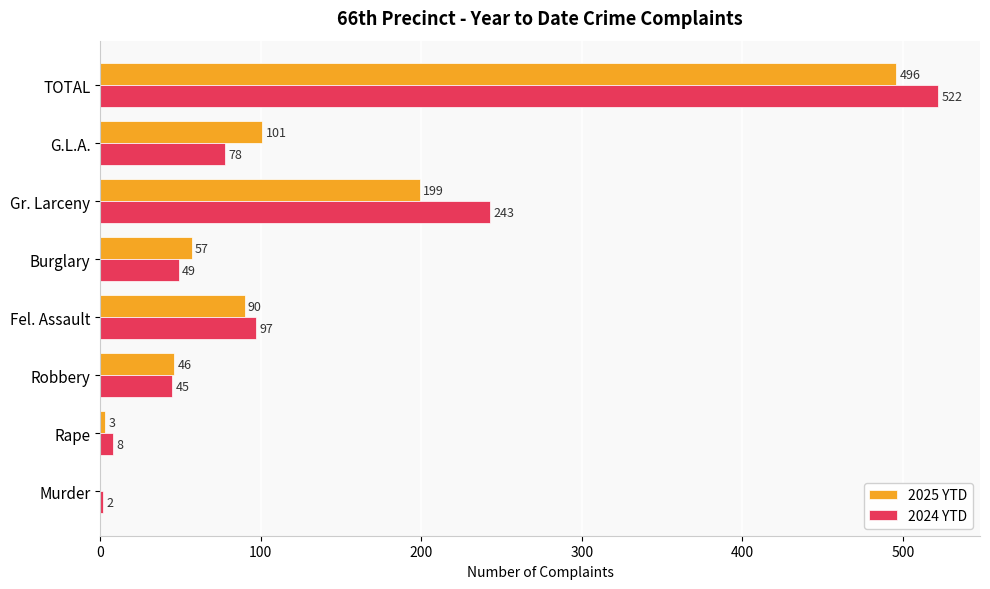

What is the sum of the 2024 YTD values at TOTAL and Gr. Larceny?

765